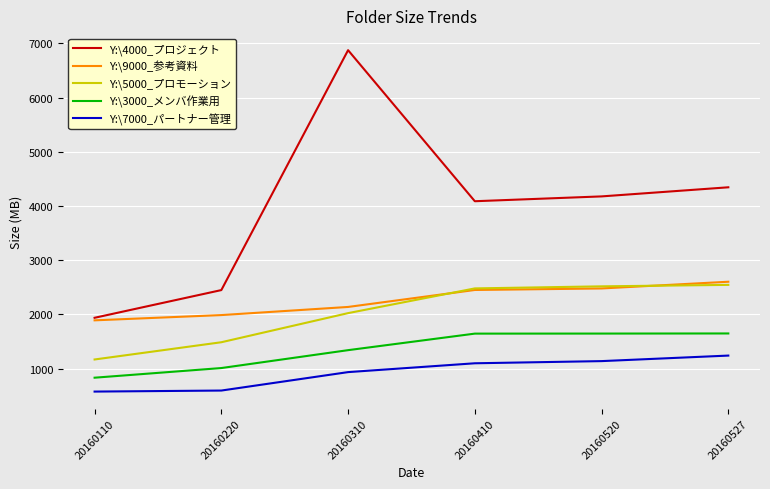

What is the sum of the Y:\5000_プロモーション values at 20160220 and 20160110?

2658